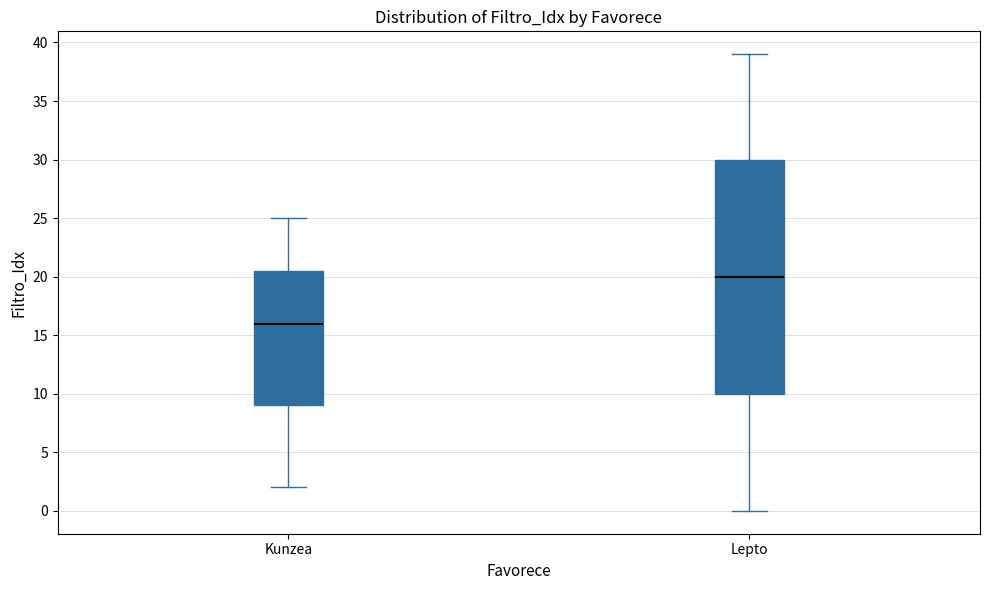

Where is the lower edge of the box for Lepto on the y-axis? The values are not printed on the chart, so give them approximately, as read against the axis.

10.0